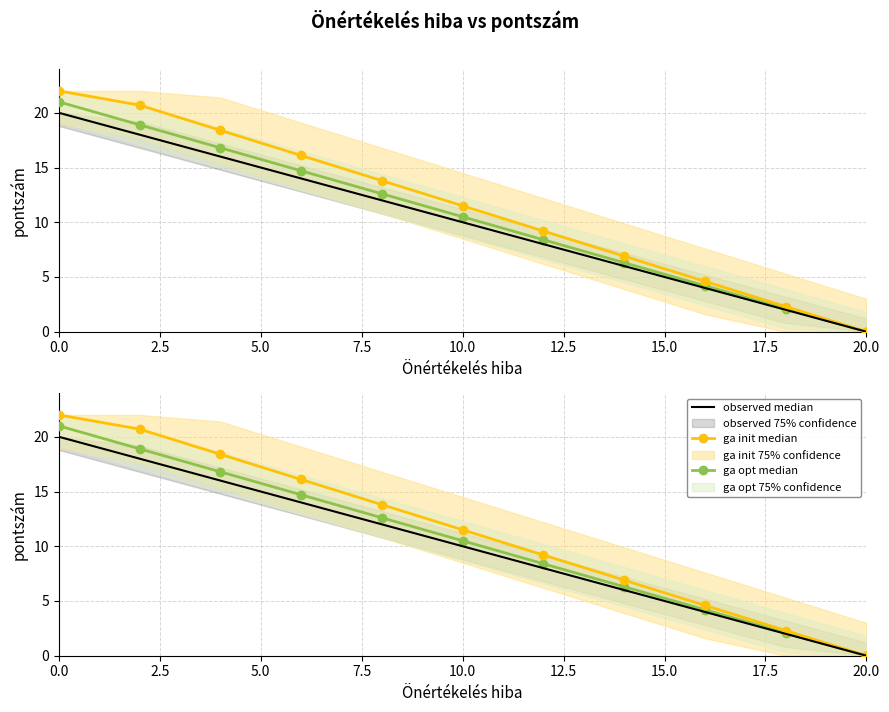

What is the sum of all observed median values?

110.0